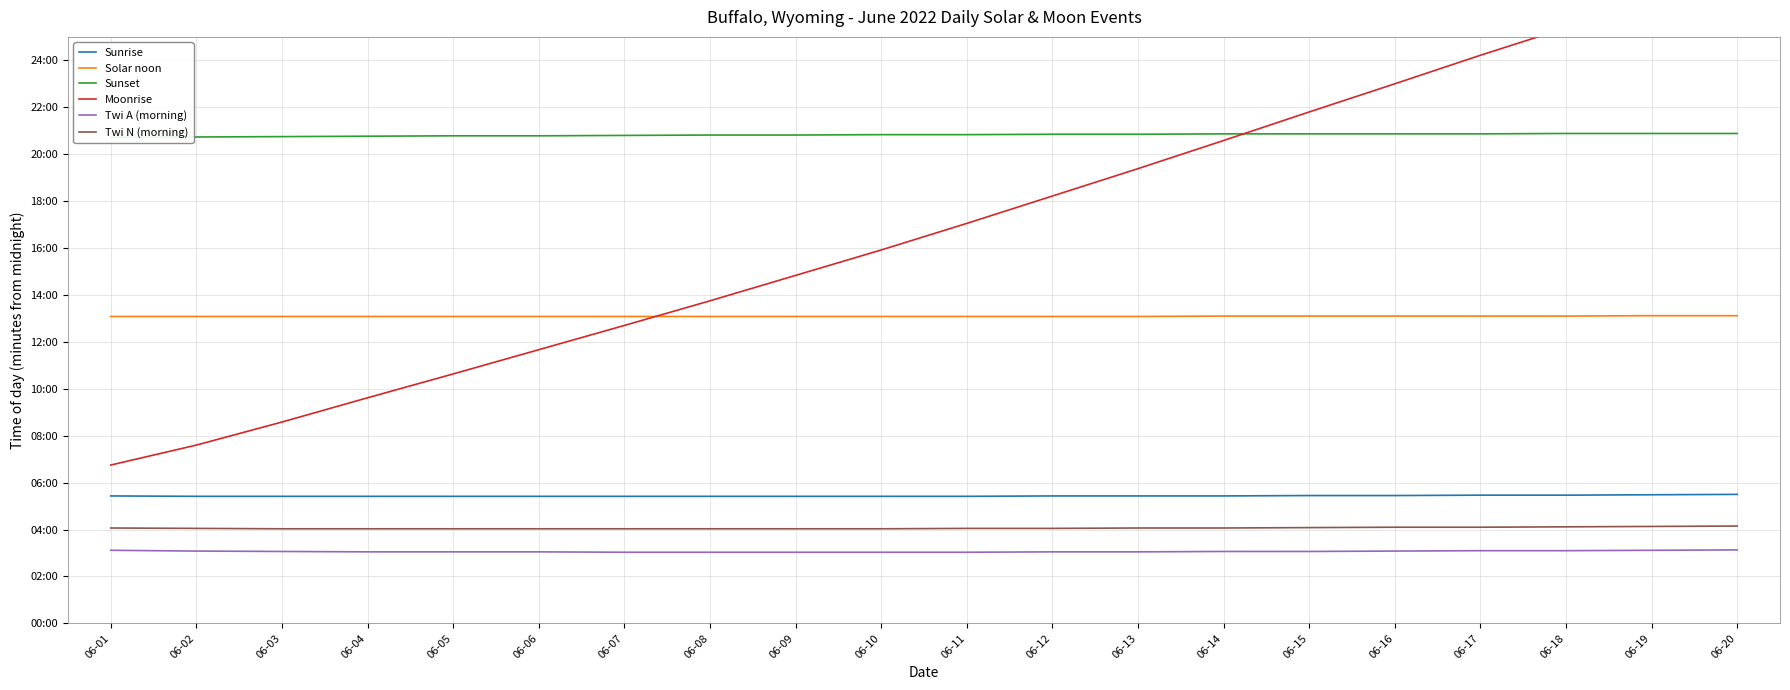

How many times do Solar noon and Moonrise cross each other?

1